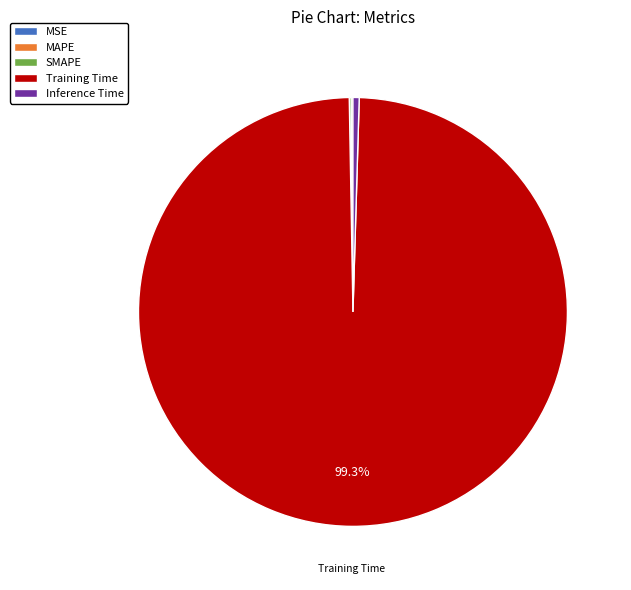

Does Training Time represent more than half of the total?

Yes